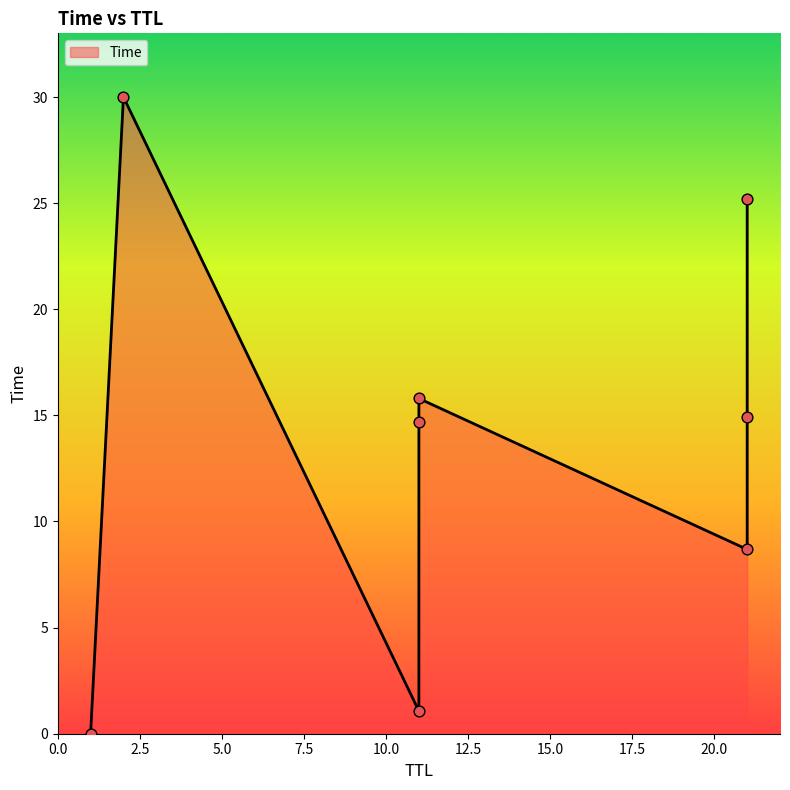

Approximately how many times larger is the value at 11 compared to 11?

13.8